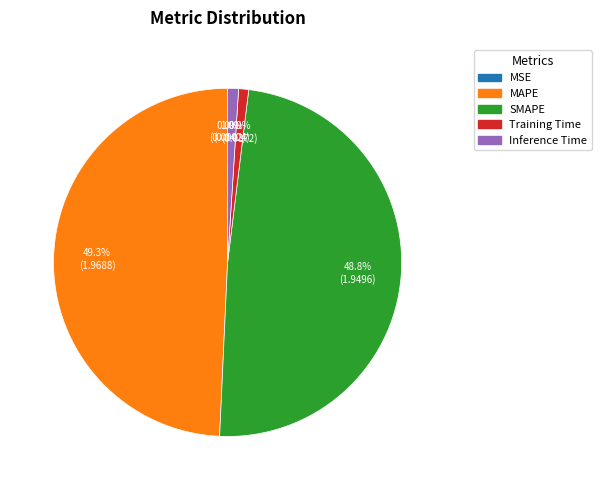

Is Training Time the majority of the pie?

No